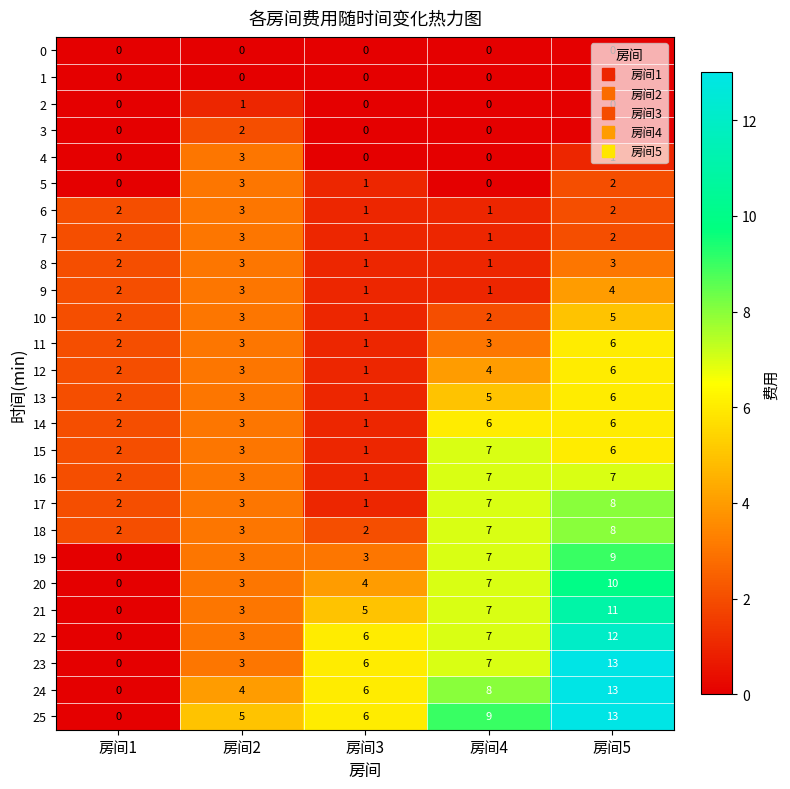

How many data points in 16 are less than 3?

2